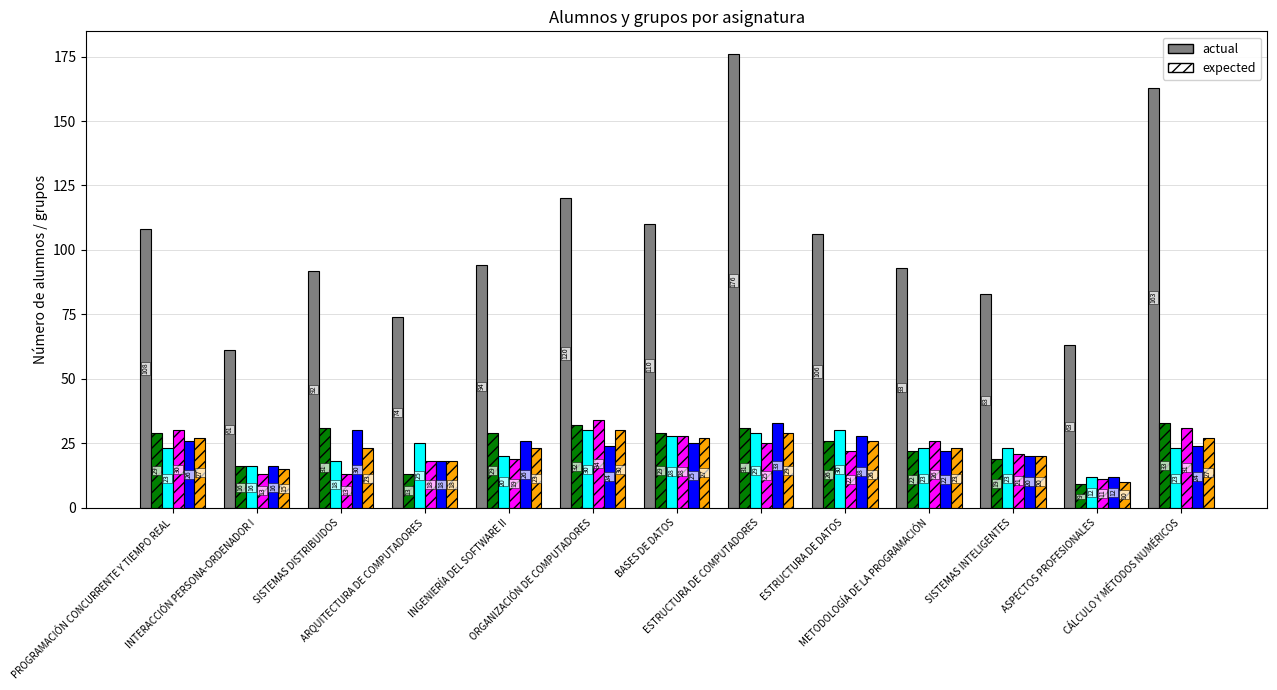

How many groups of bars are there?

13